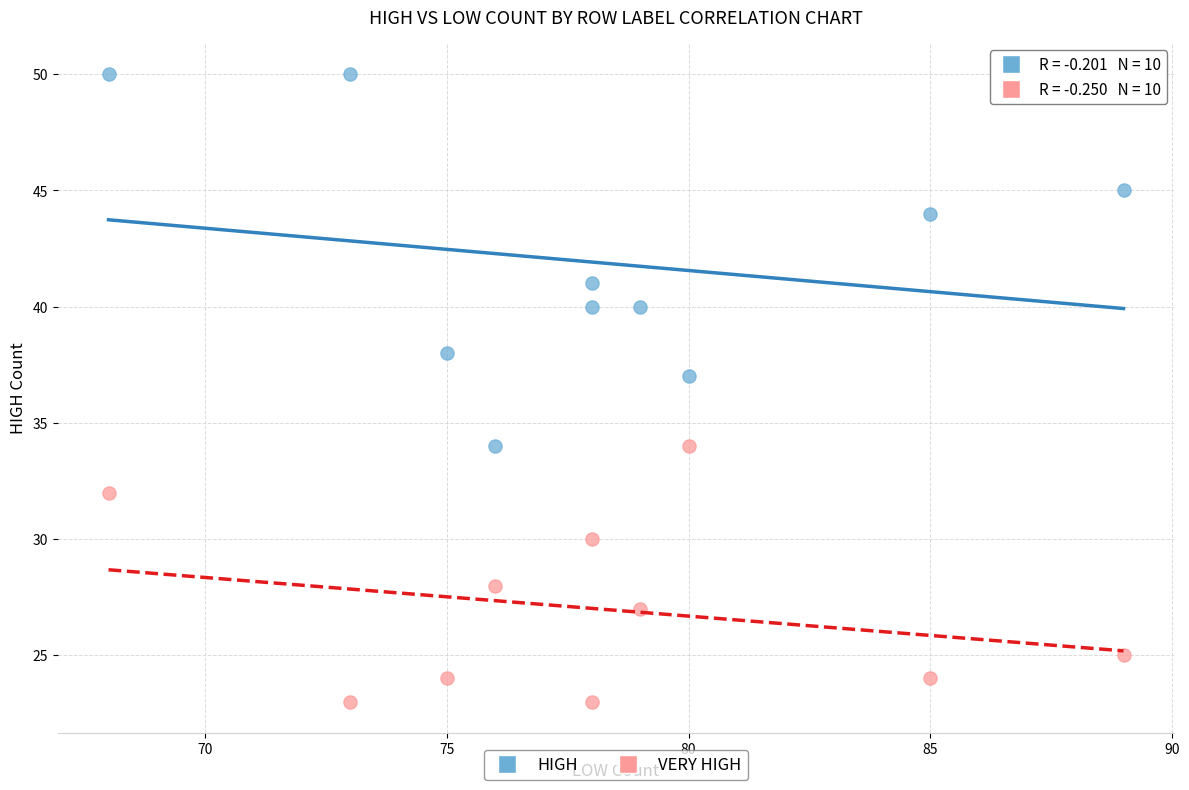

Which series reaches the maximum Y coordinate?

HIGH